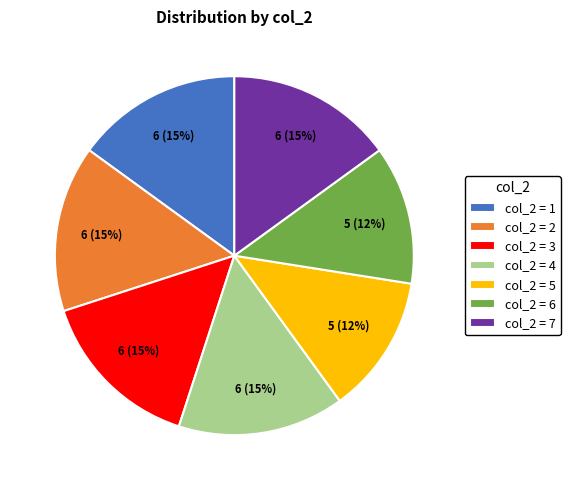

Is there a majority slice in this chart?

No